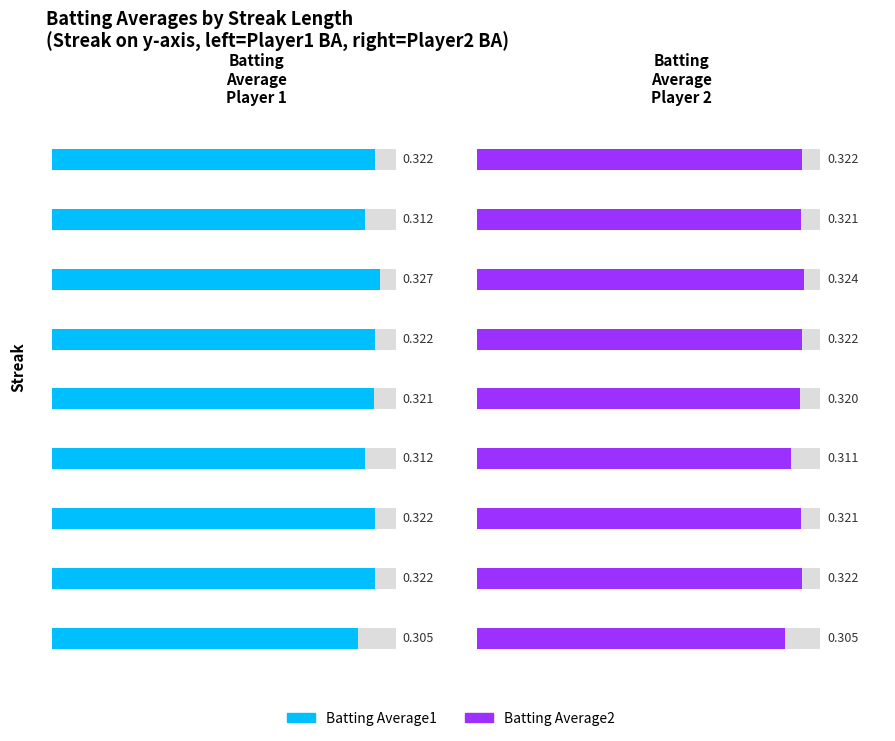

What is the value of the Batting Average1 bar at the 3rd from the left?

0.3